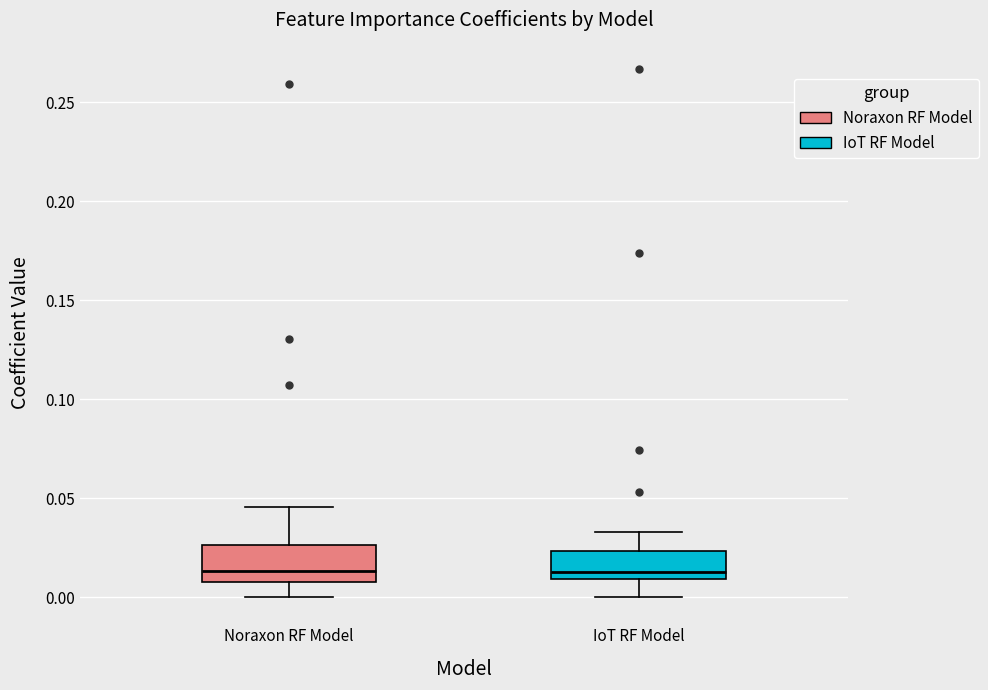

Where does the median line of the box for Noraxon RF Model sit on the y-axis? The values are not printed on the chart, so give them approximately, as read against the axis.

0.015